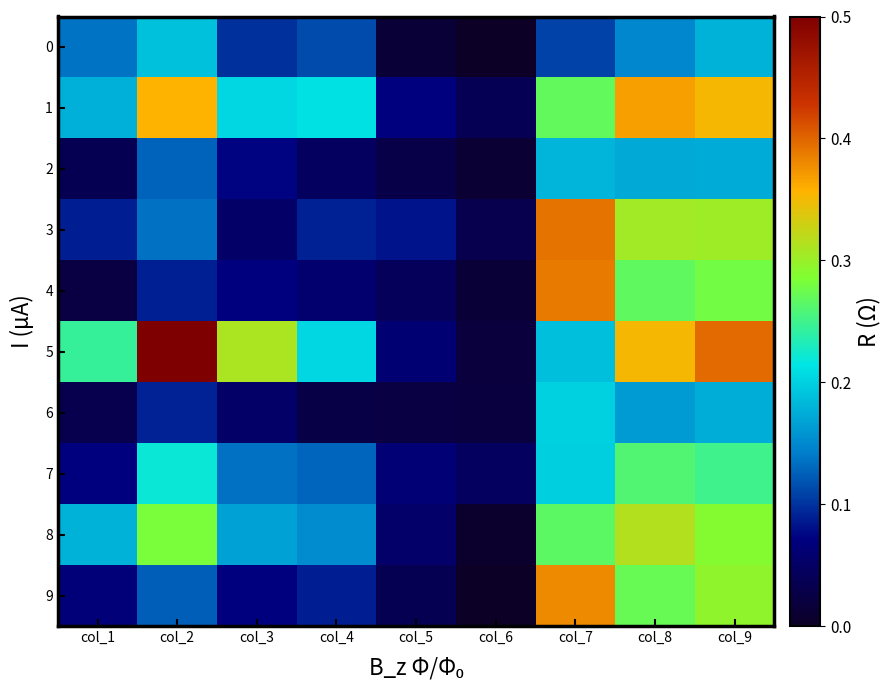

Reading right to left, extract all data points from this chart.

0: col_9=342	col_8=290	col_7=219	col_6=26	col_5=52	col_4=228	col_3=202	col_2=361	col_1=268
1: col_9=650	col_8=677	col_7=502	col_6=93	col_5=152	col_4=400	col_3=388	col_2=657	col_1=340
2: col_9=335	col_8=332	col_7=347	col_6=46	col_5=76	col_4=110	col_3=157	col_2=252	col_1=90
3: col_9=564	col_8=567	col_7=720	col_6=84	col_5=173	col_4=186	col_3=120	col_2=266	col_1=183
4: col_9=520	col_8=501	col_7=714	col_6=53	col_5=102	col_4=129	col_3=151	col_2=184	col_1=69
5: col_9=729	col_8=649	col_7=359	col_6=60	col_5=134	col_4=389	col_3=575	col_2=912	col_1=459
6: col_9=336	col_8=314	col_7=382	col_6=63	col_5=67	col_4=72	col_3=118	col_2=188	col_1=85
7: col_9=470	col_8=487	col_7=378	col_6=109	col_5=137	col_4=254	col_3=266	col_2=416	col_1=154
8: col_9=538	col_8=583	col_7=497	col_6=38	col_5=122	col_4=295	col_3=321	col_2=527	col_1=341
9: col_9=549	col_8=508	col_7=698	col_6=28	col_5=89	col_4=182	col_3=151	col_2=246	col_1=143